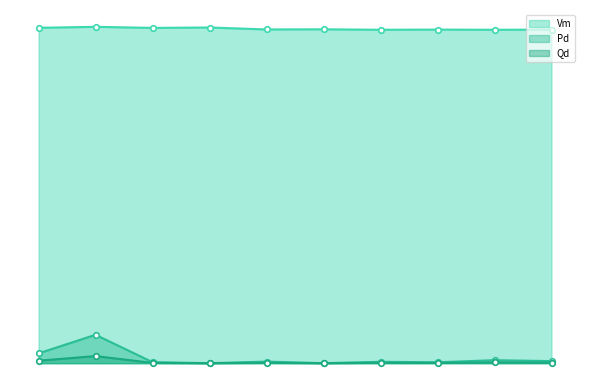

Does the chart have visible grid lines?

No